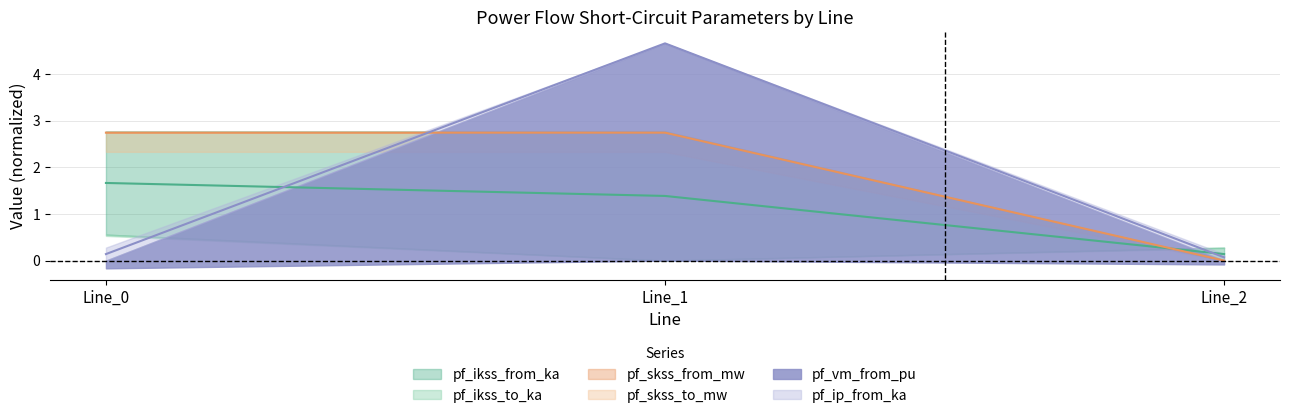

Which category has the lowest value in the pf_skss_from_mw series?

Line_2